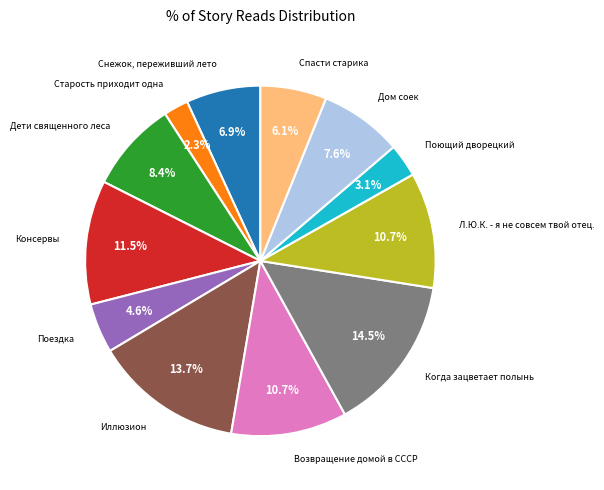

What portion of the pie excludes Дети священного леса?

91.6%